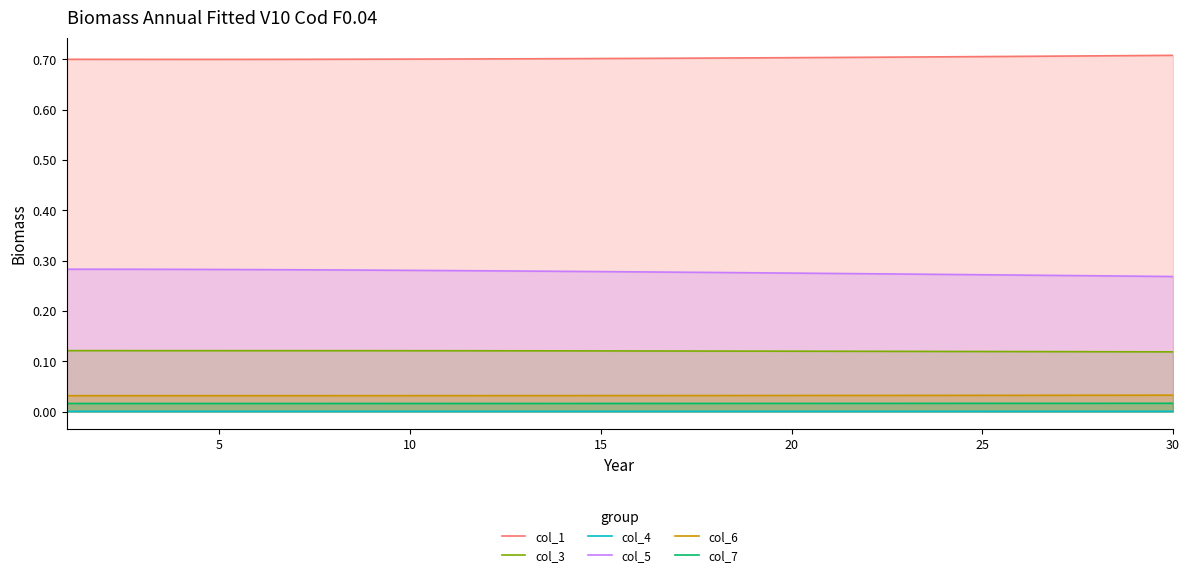

True or false: col_6 and col_4 cross at least once.

False